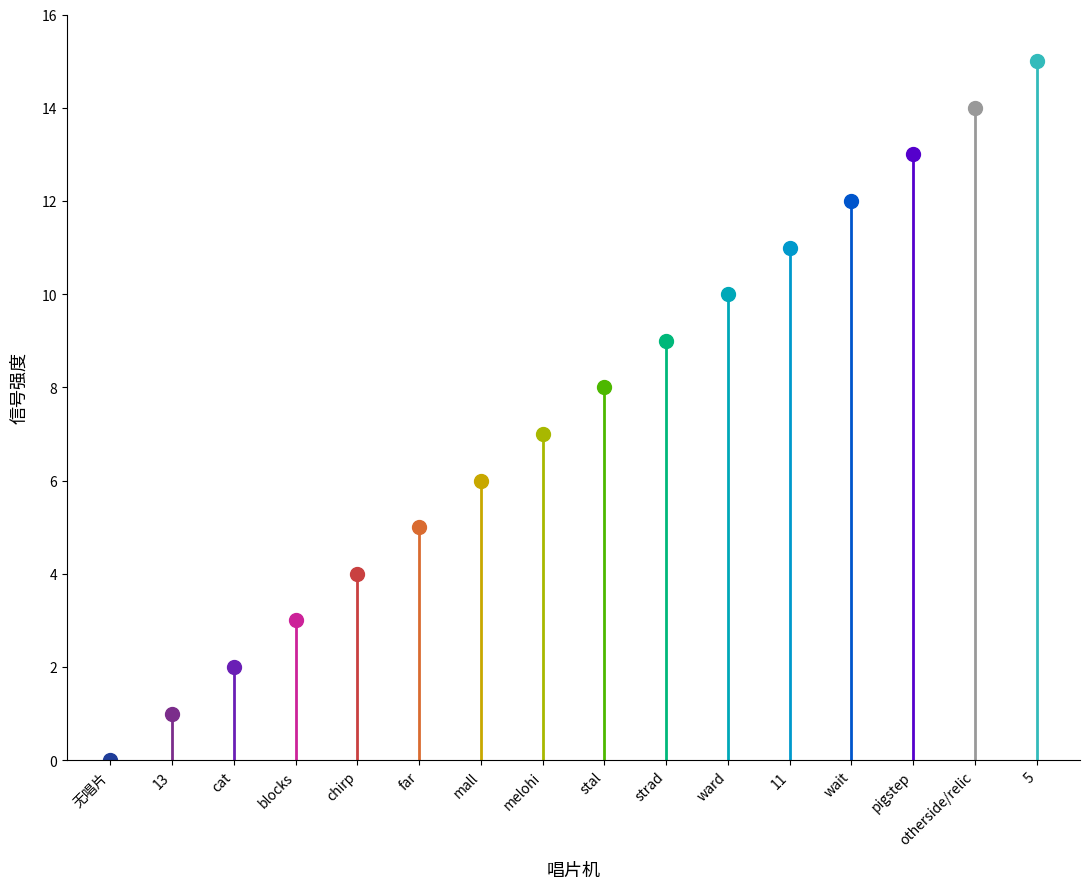

What is the ratio of the value at cat to the value at melohi?

0.3